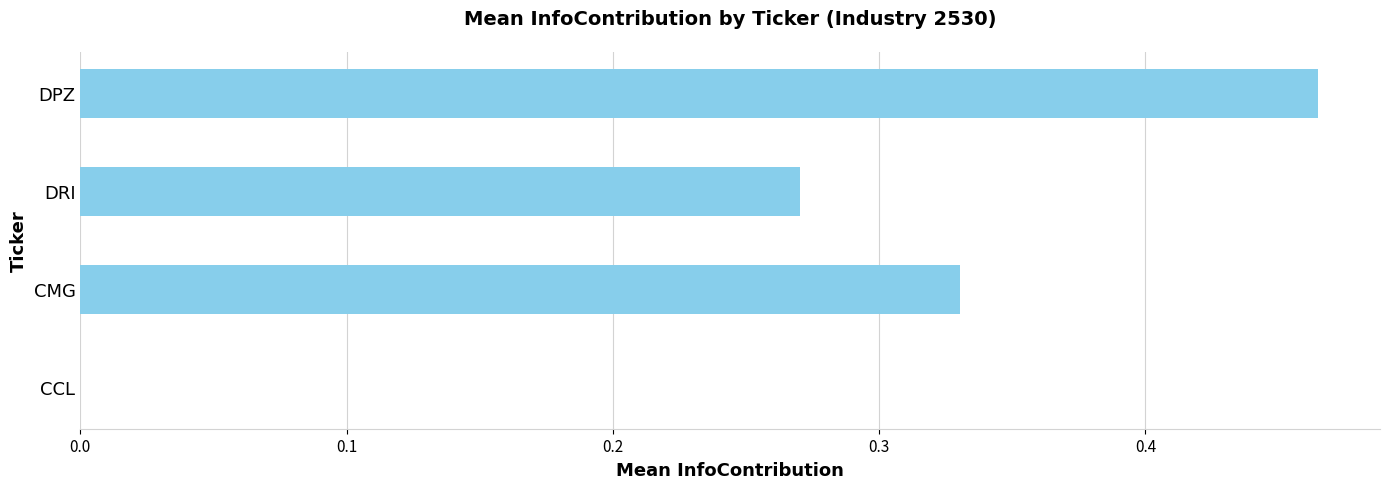

Which label corresponds to the largest value in the chart?

DPZ